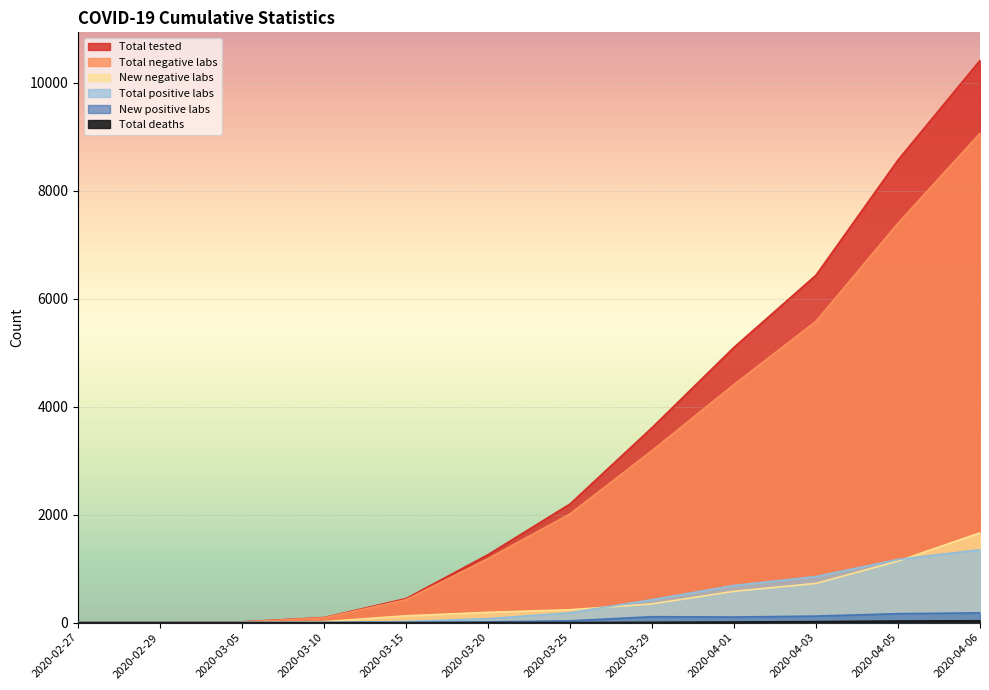

List the series in order of their peak value, lowest first.

Total deaths, New positive labs, Total positive labs, New negative labs, Total negative labs, Total tested